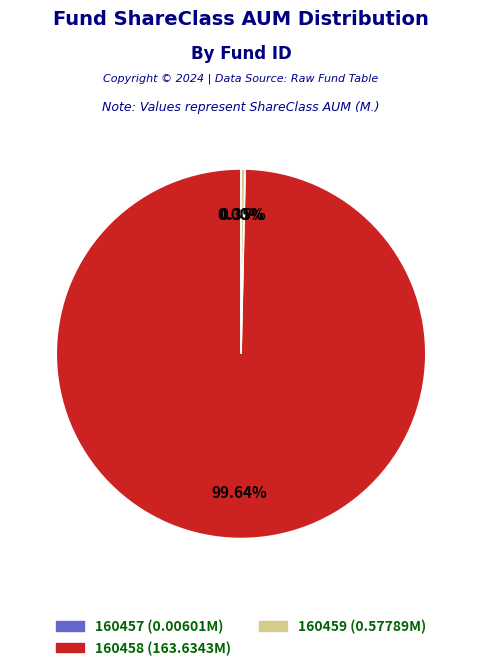

Do 160458 and 160459 together represent more than half of the pie?

Yes